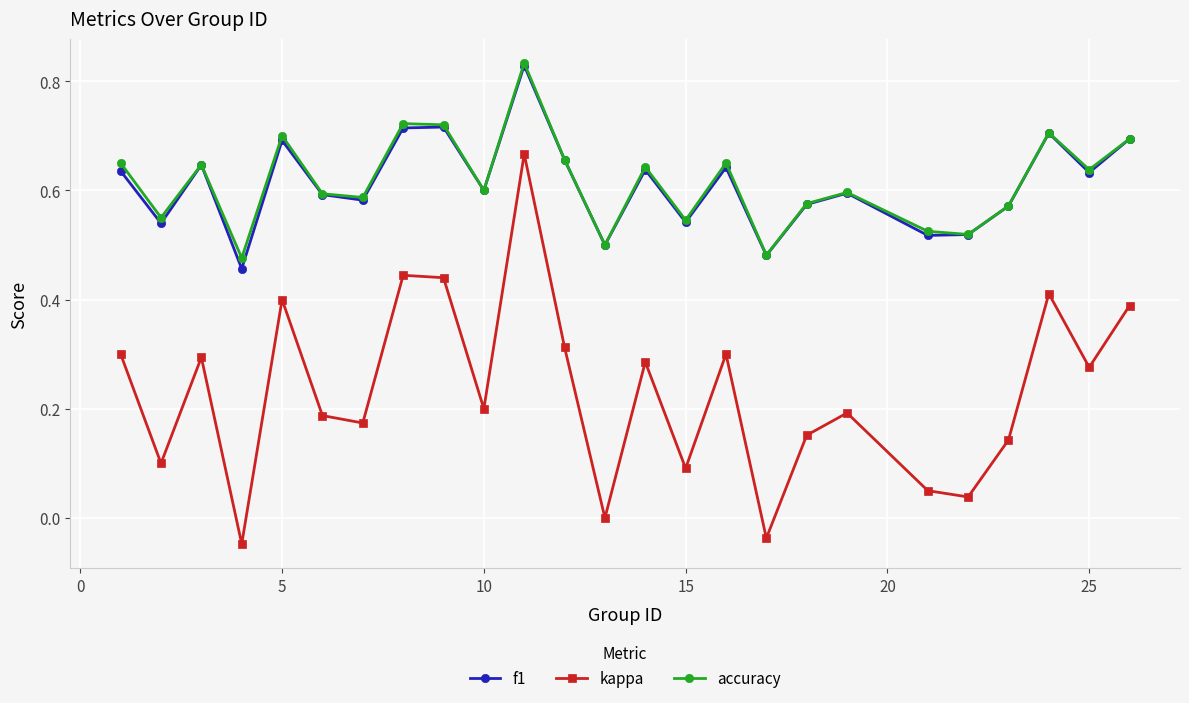

True or false: f1 has more than 1 interior local peaks.

True